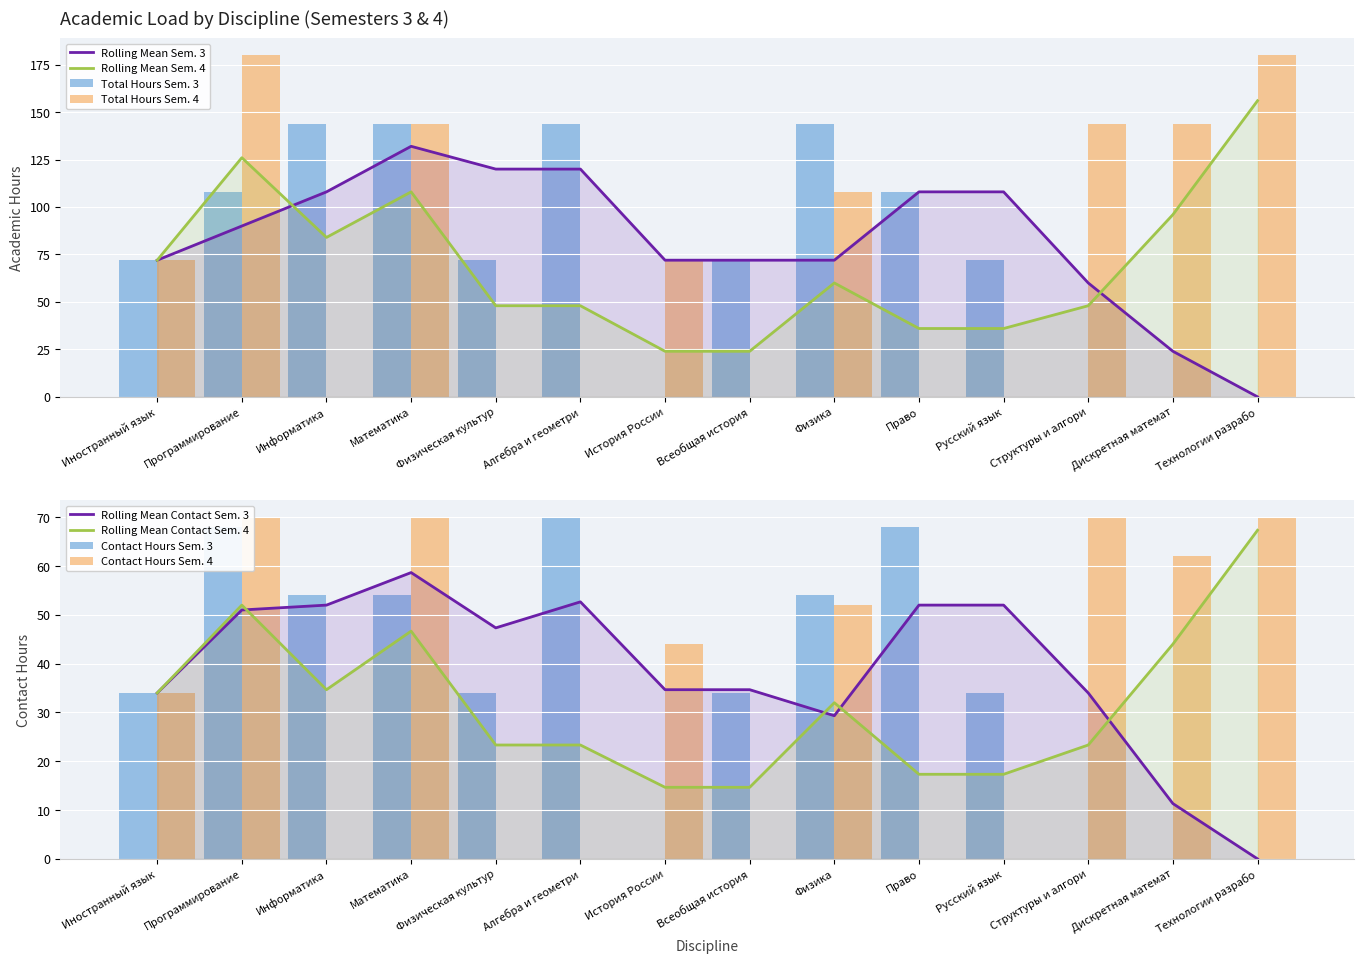

What is the greatest value displayed?

180